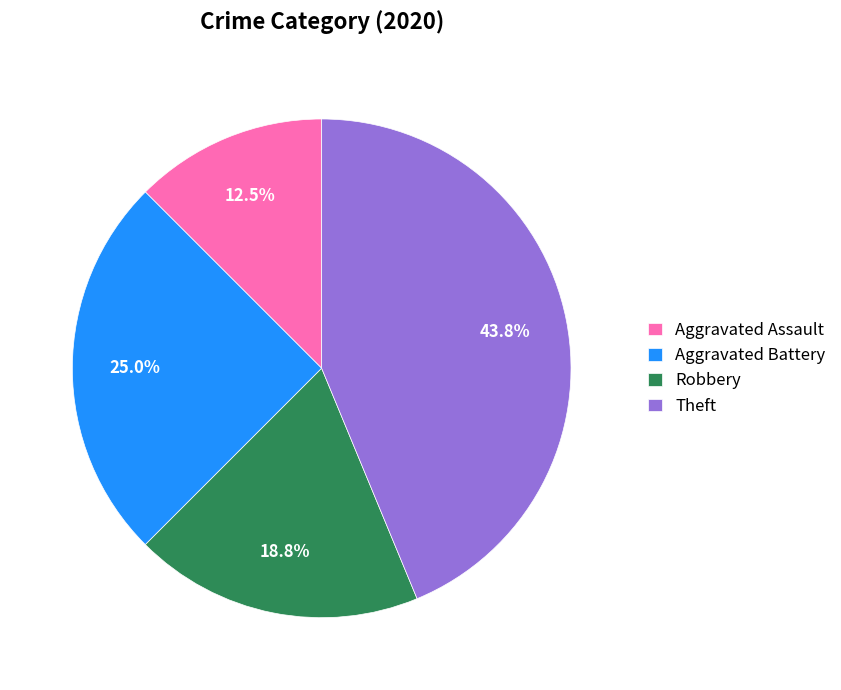

To the nearest percent, what portion does Aggravated Battery represent?

25%